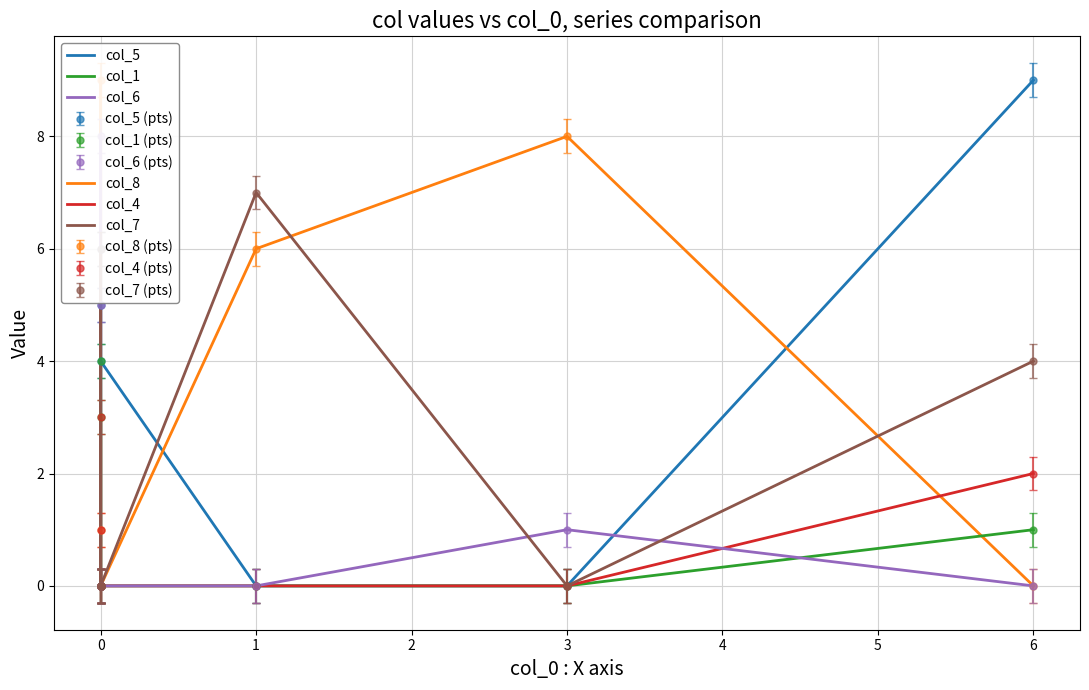

True or false: col_1 has more than 0 interior local peaks.

True